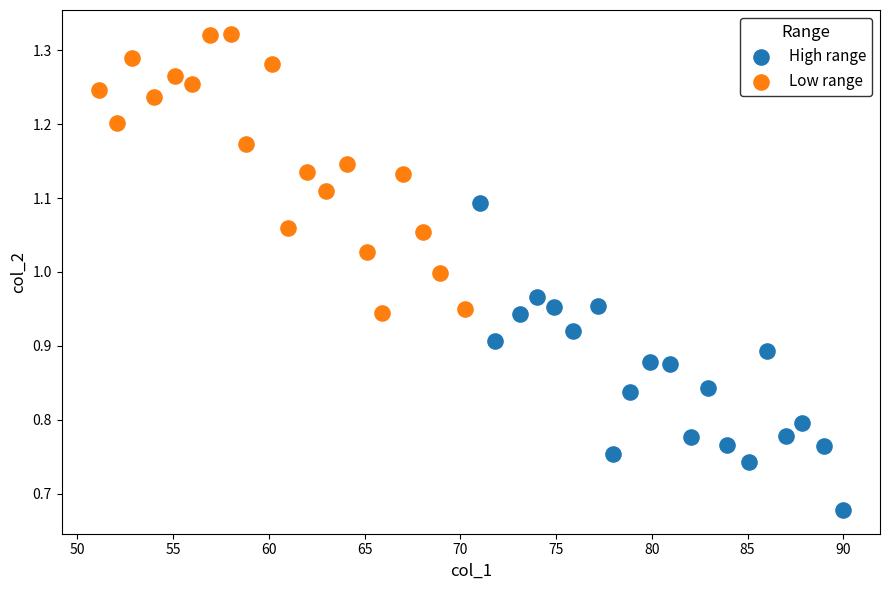

Which series contains the highest Y value?

Low range